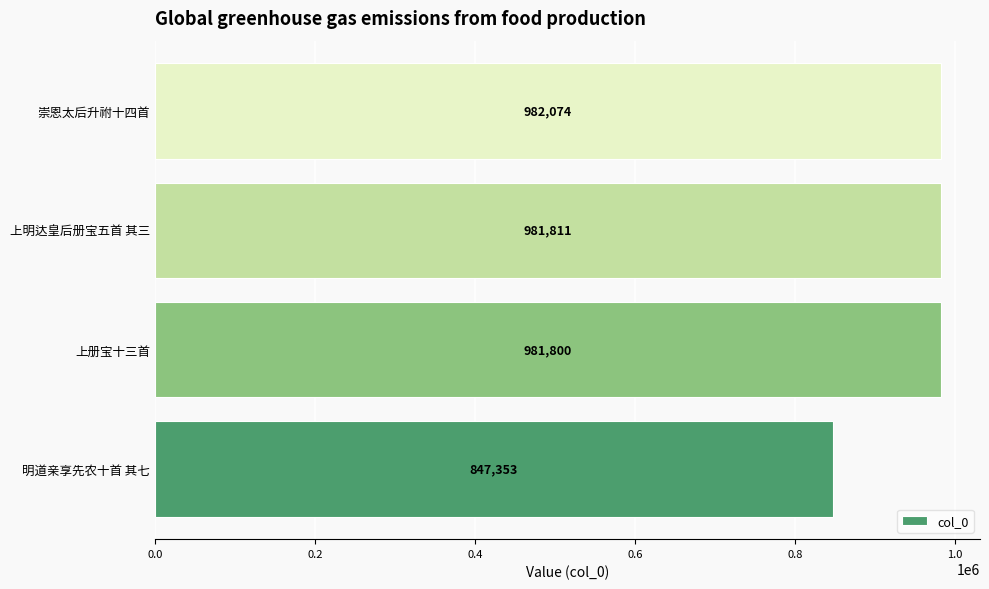

Reading bottom to top, list all the values displayed in this chart.

847353	981800	981811	982074